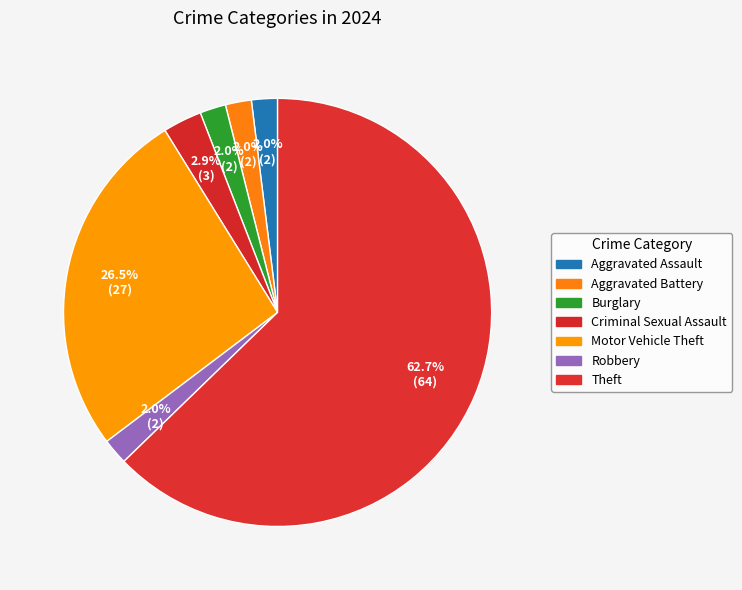

Does Theft account for over 50% of the chart?

Yes